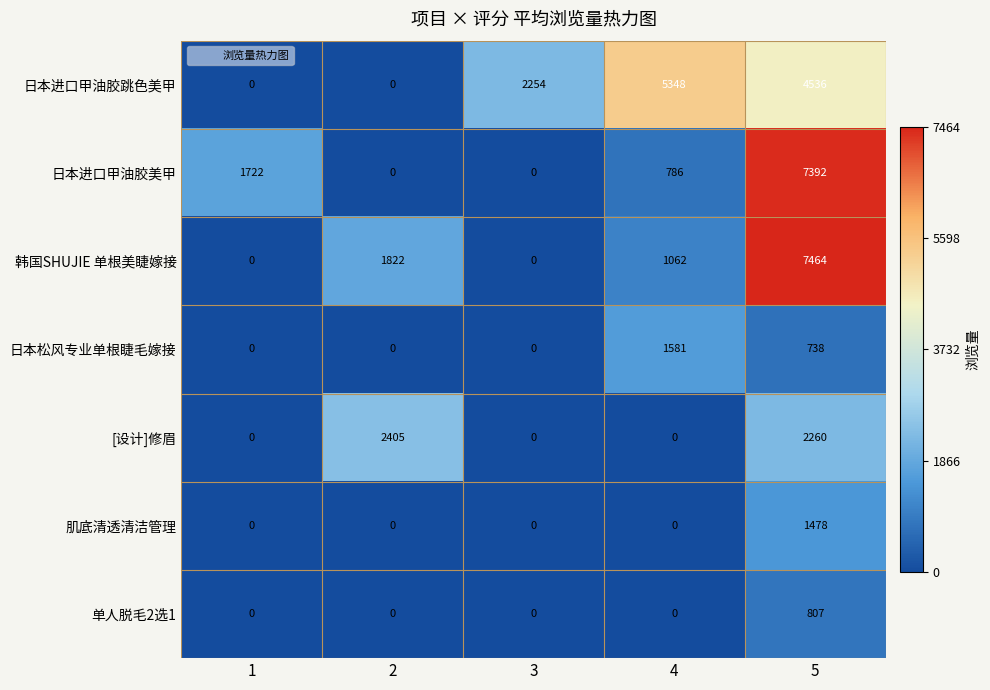

At which category is the sum across all series the highest?

5